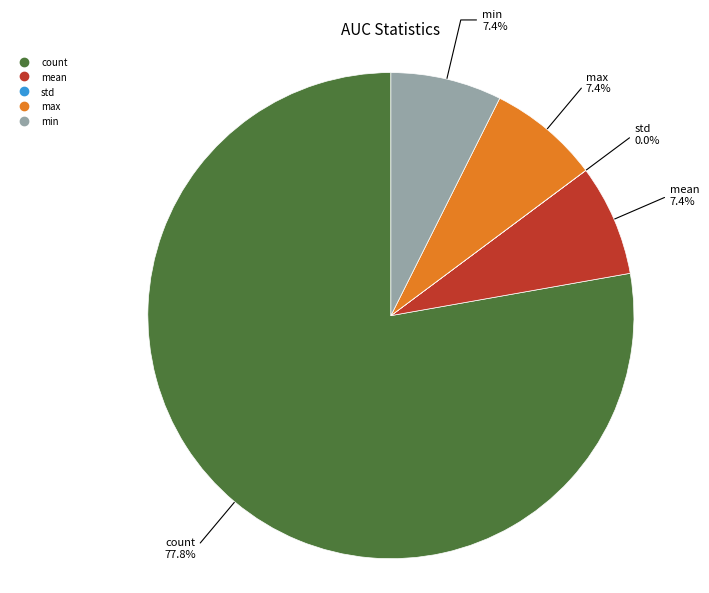

True or false: mean accounts for 7% of the total.

True